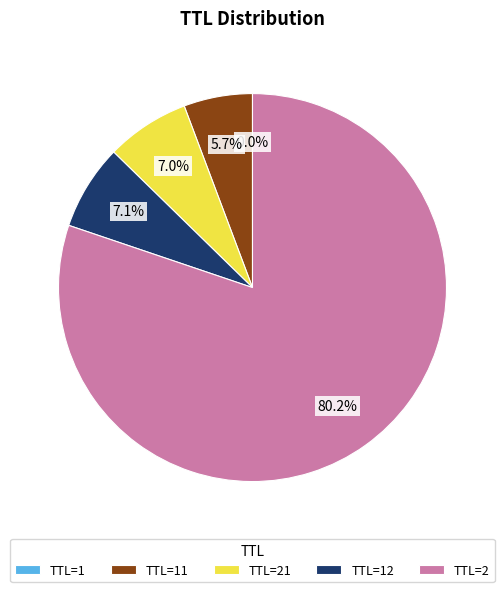

Is there any slice that represents more than half of the pie?

Yes